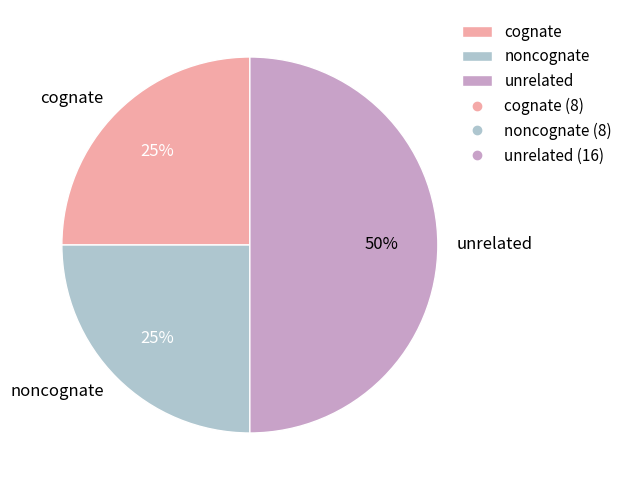

To the nearest percent, what is the difference between the largest and smallest slice percentages?

25%